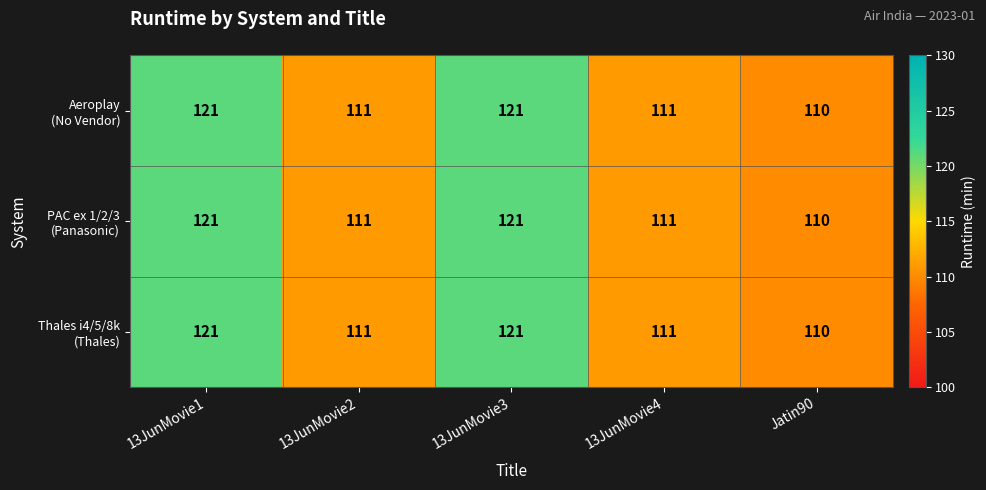

Which category has the lowest value across all series?

Jatin90